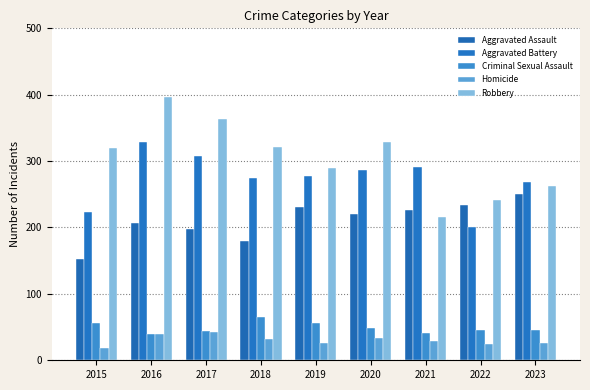

What is the difference between the maximum and minimum values in the Robbery series?

180